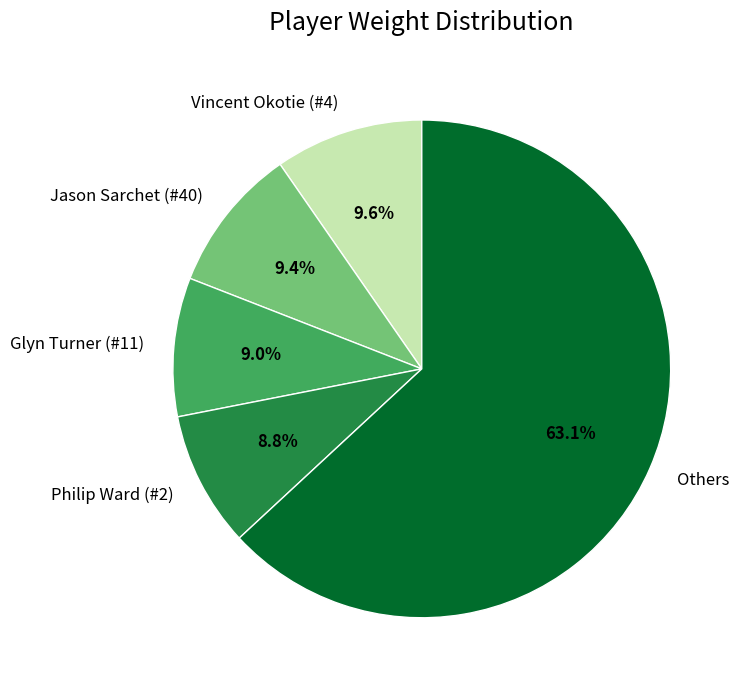

Approximately how many times larger is the value at Philip Ward (#2) compared to Glyn Turner (#11)?

1.0